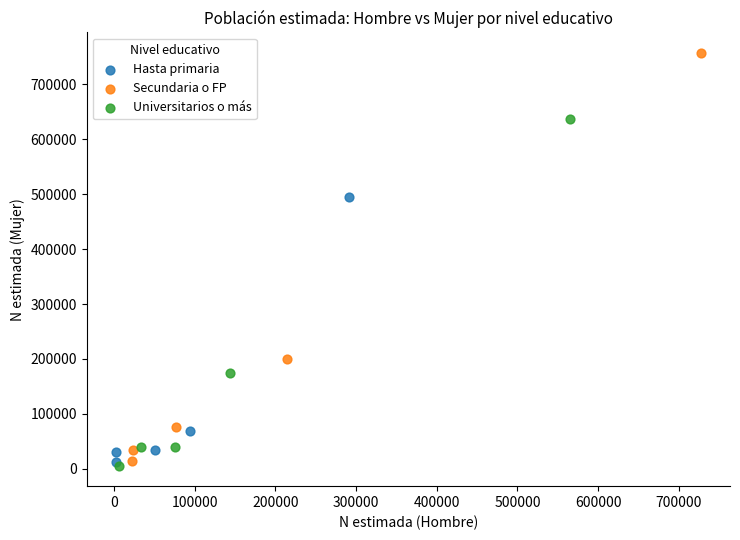

Which series reaches the minimum Y coordinate?

Universitarios o más